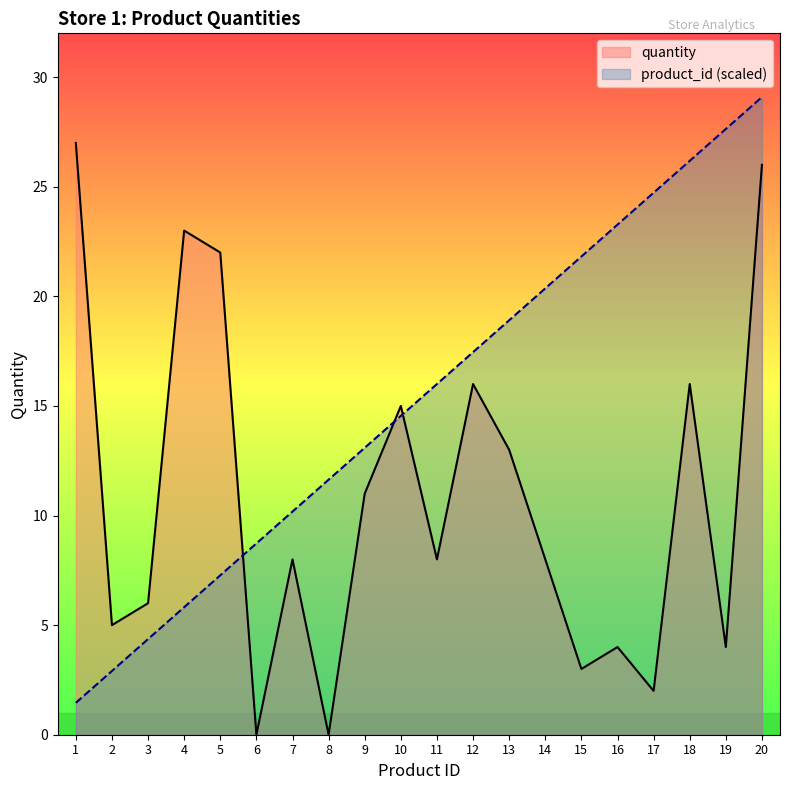

The value of quantity at 1 is 11.0. True or false?

False